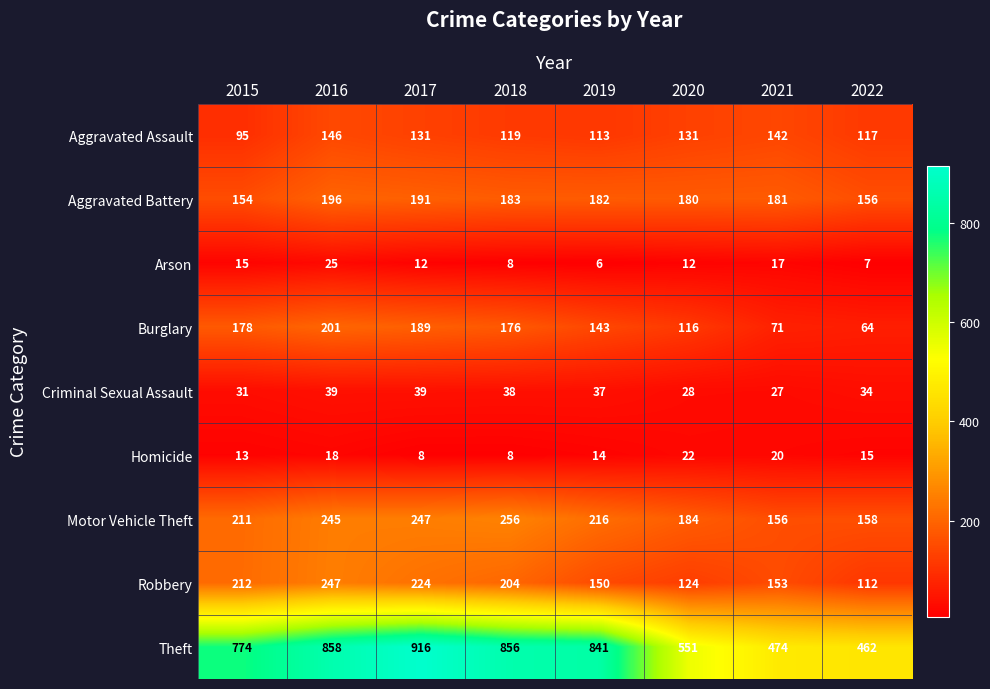

How many data points in Aggravated Assault are less than 131?

4